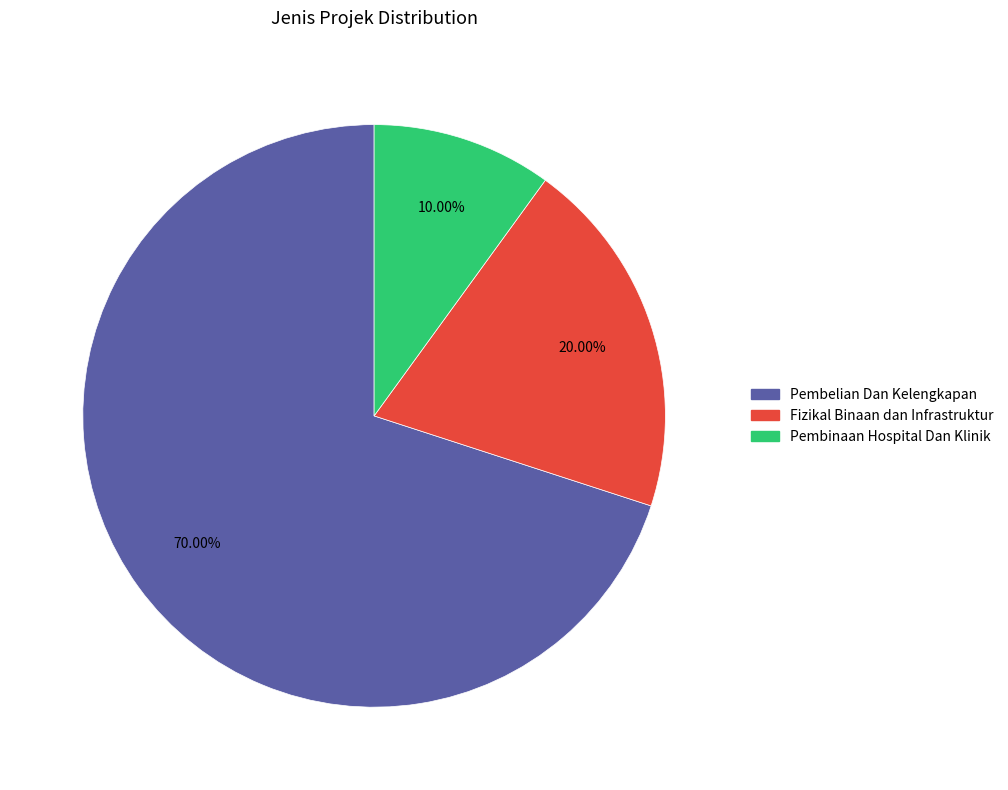

Do Pembinaan Hospital Dan Klinik and Fizikal Binaan dan Infrastruktur together represent more than half of the pie?

No